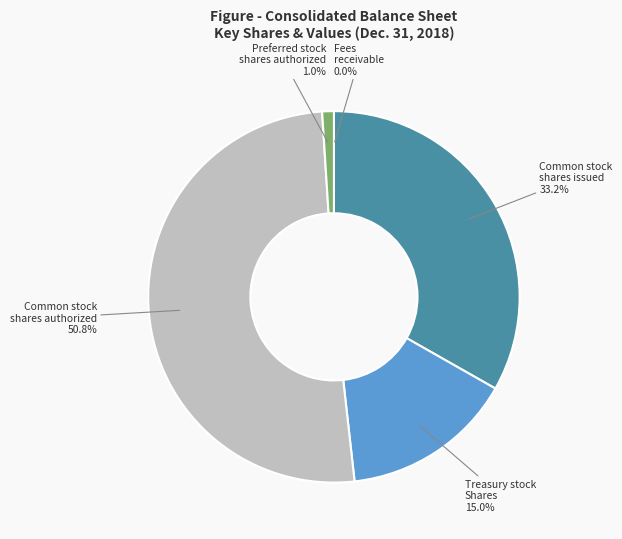

Which has a higher value, Common stock shares authorized or Treasury stock Shares?

Common stock shares authorized